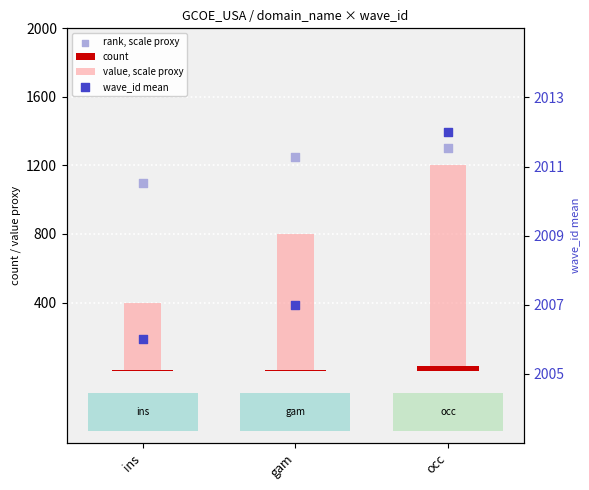

Which series reaches the maximum Y coordinate?

wave_id mean